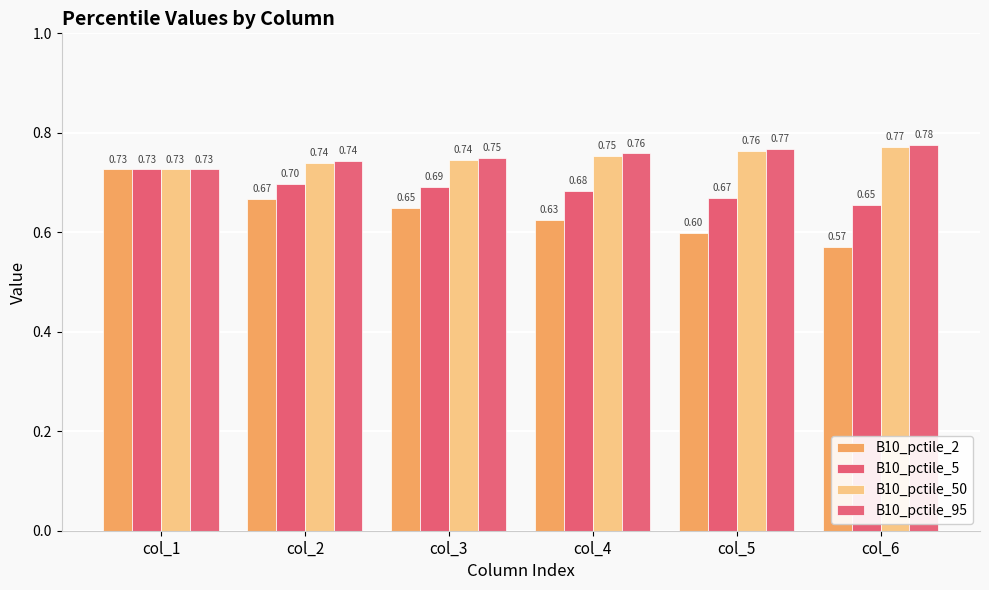

What is the maximum value shown in the chart?

0.8